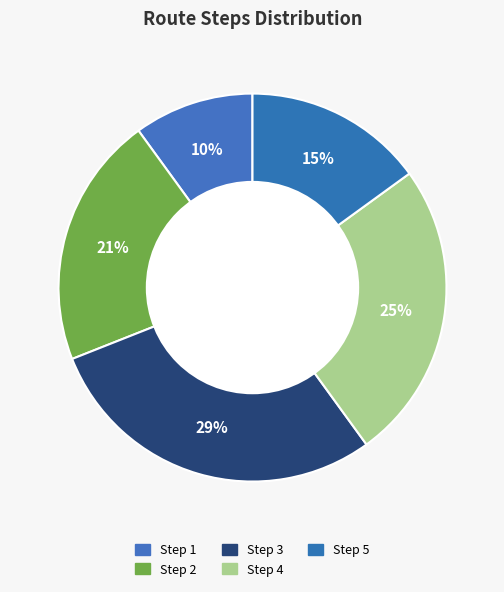

How many segments does this pie chart have?

5